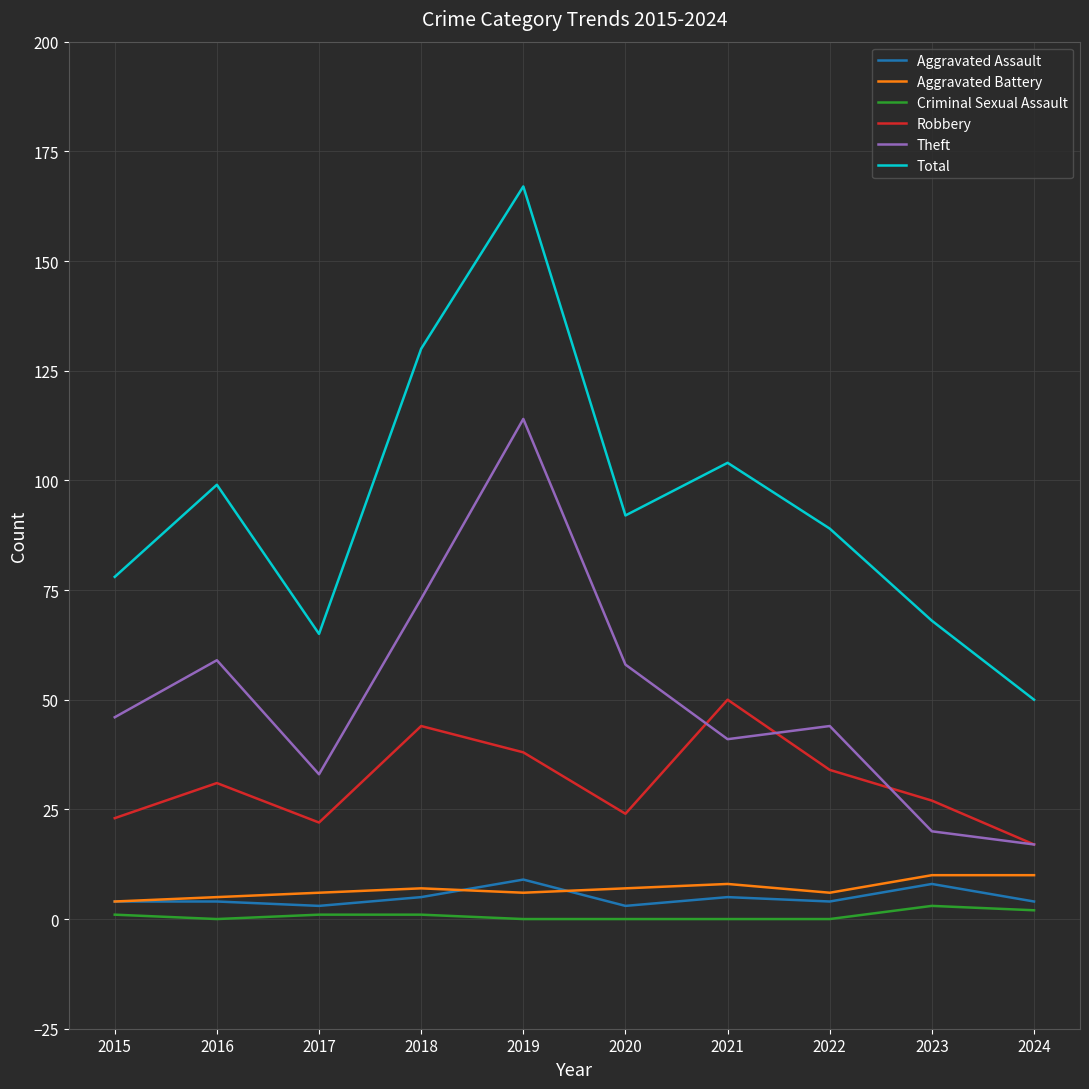

The value of Theft at 2021 is 41. True or false?

True